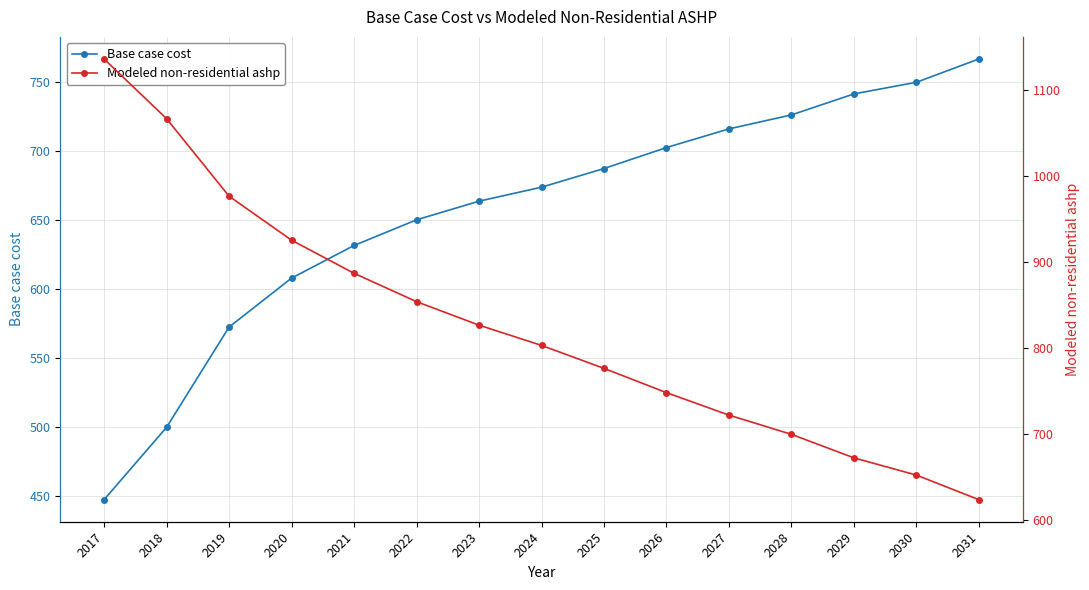

What is the sum of the Modeled non-residential ashp values at 2030 and 2020?

1577.8